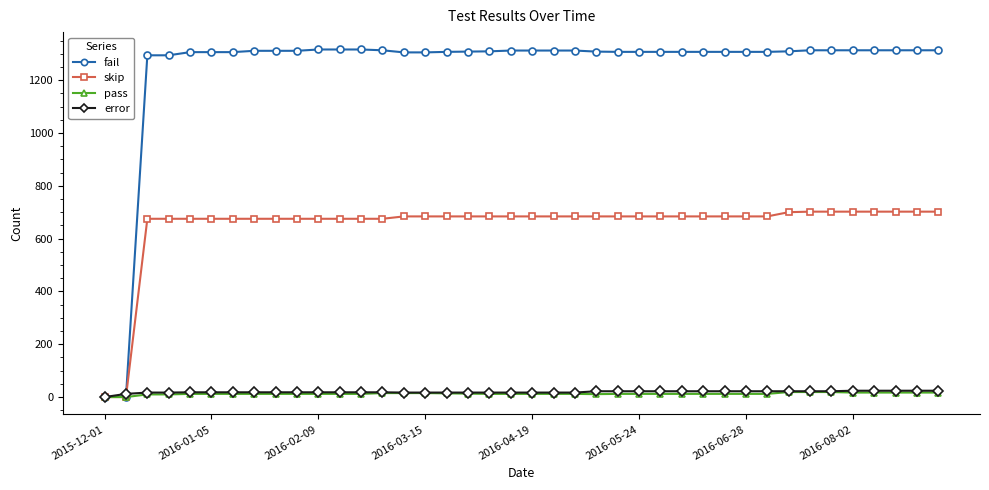

Which series has the largest total across all categories?

fail